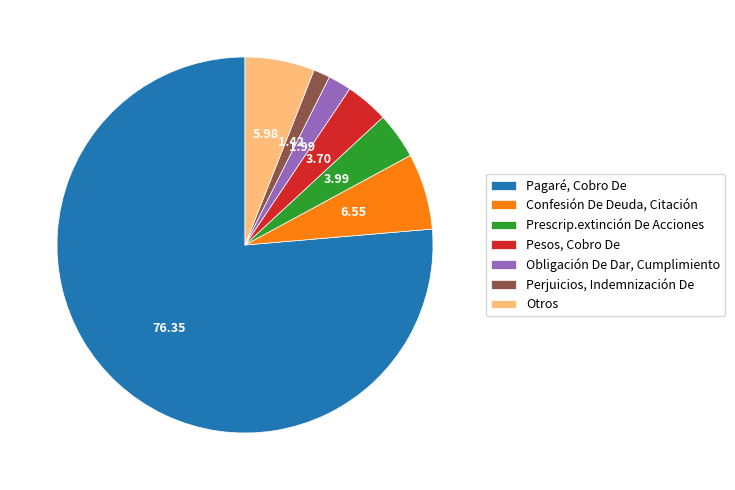

How many segments does this pie chart have?

7